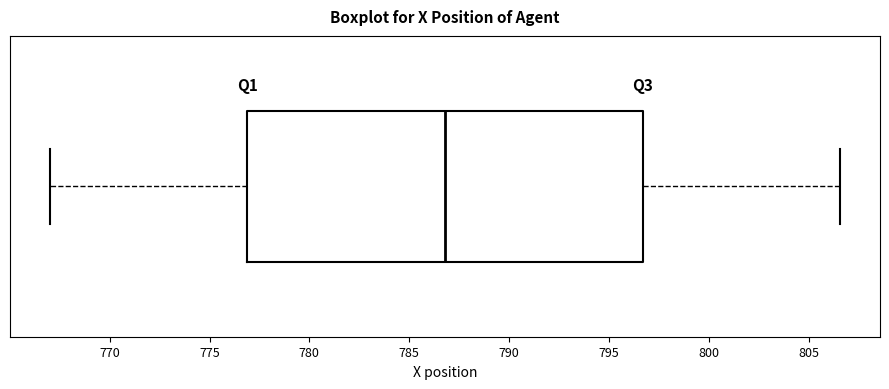

Read this box plot against the x-axis: the position of the median line, the range covered by the box, and the ends of both whiskers. The values are not printed on the chart, so give them approximately, as read against the axis.

median 787.0, box 777.0 to 796.5, whiskers 767.0 to 806.5